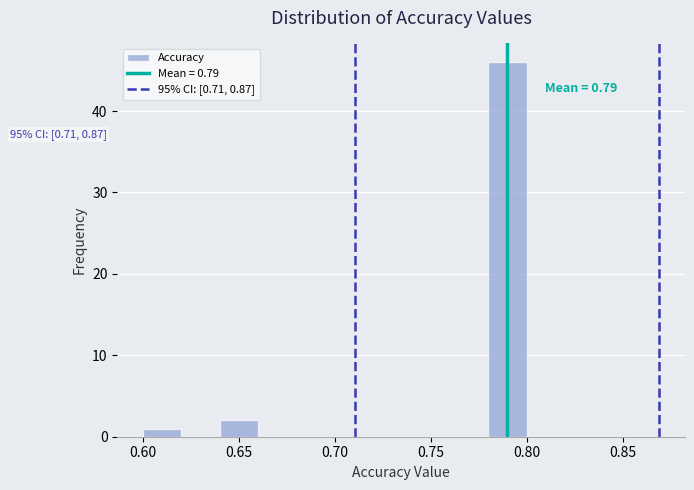

Which range on the x-axis has the tallest bar?

0.78 to 0.80